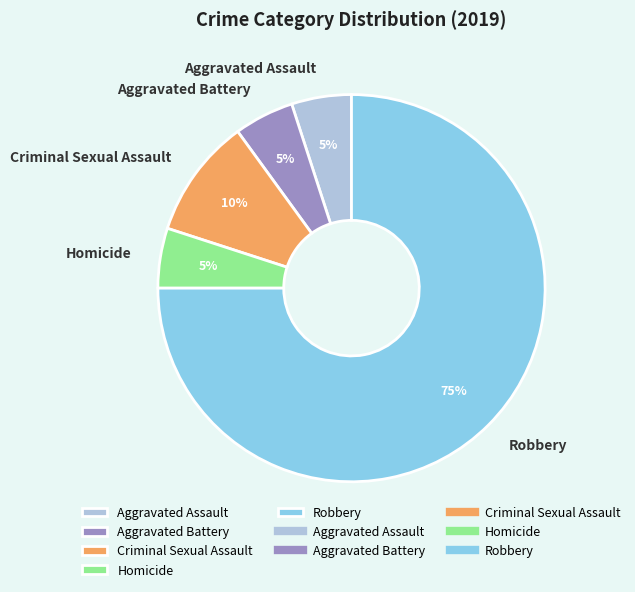

To the nearest percent, what is the average slice percentage?

20%